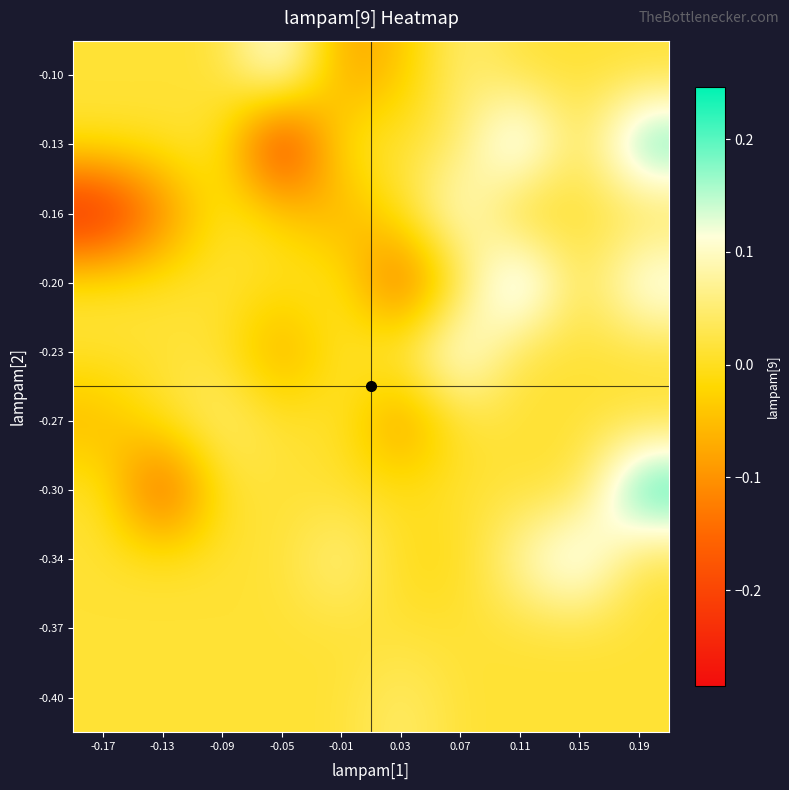

Count the number of data series in this chart.

10